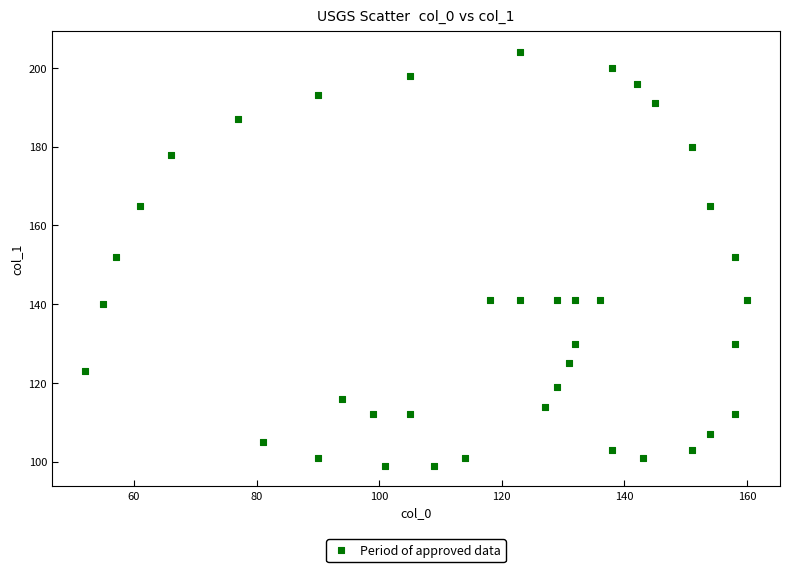

What is the range of Y values (max minus min)?

105